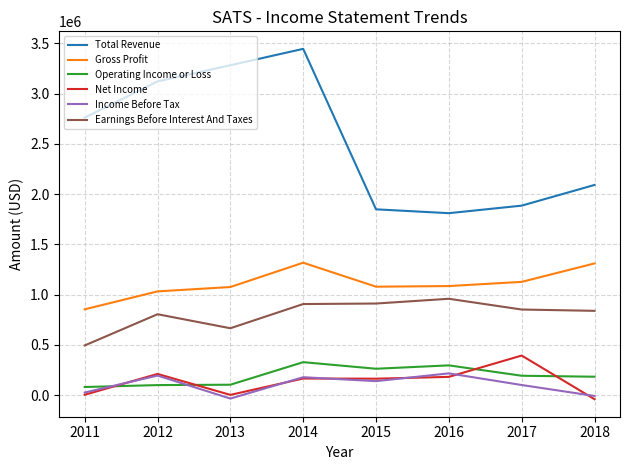

Is this an area chart (filled region under the line)?

No